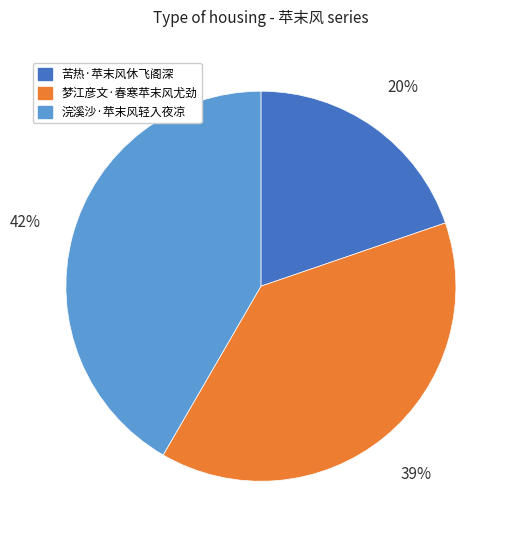

How many slices are in this pie chart?

3